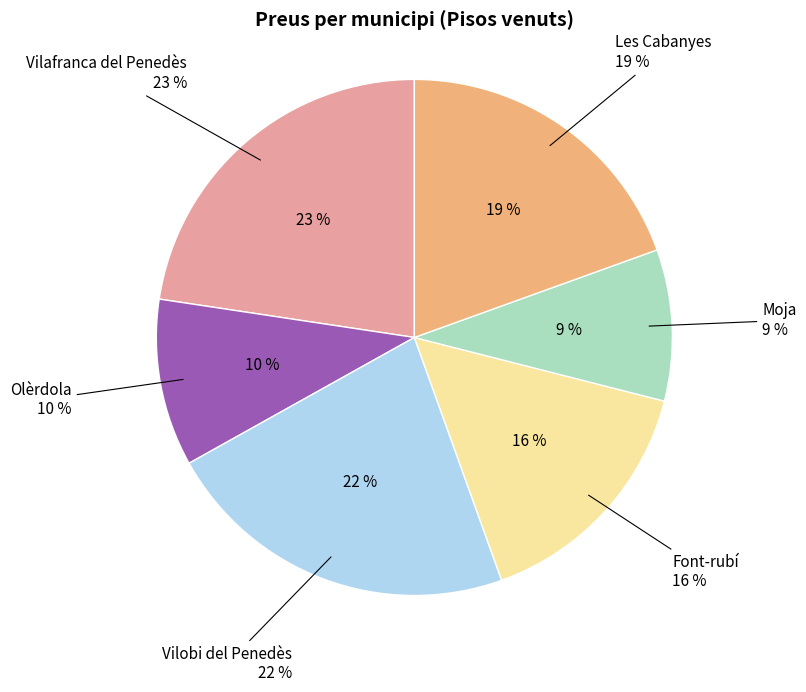

Rank the categories by value from highest to lowest.

Vilafranca del Penedès, Vilobi del Penedès, Les Cabanyes, Font-rubí, Olèrdola, Moja